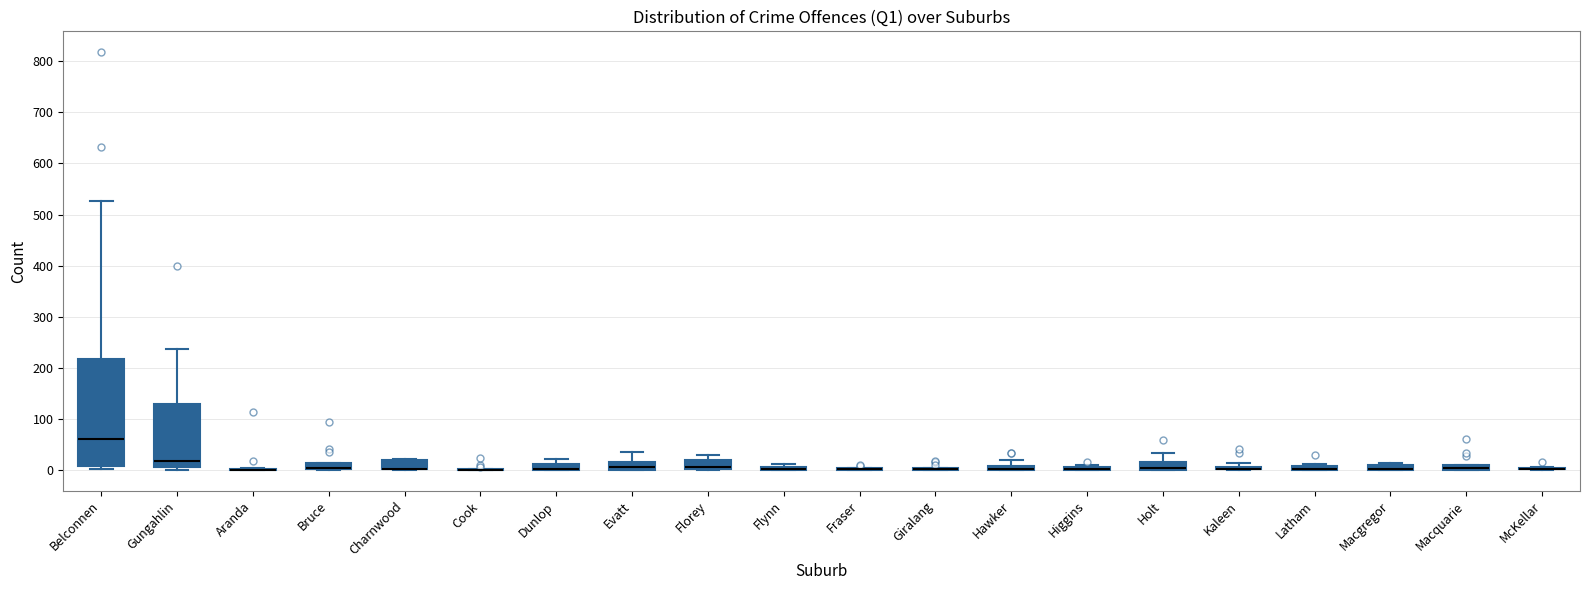

Comparing the boxes themselves (not the whiskers), which one is the tallest?

Belconnen